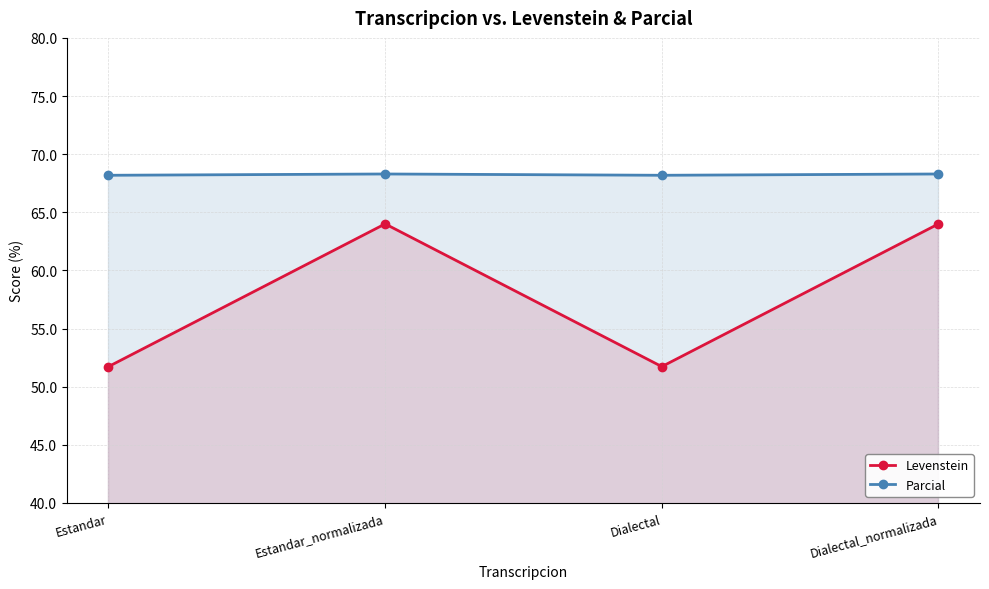

Read the Levenstein value at Estandar_normalizada.

64.0